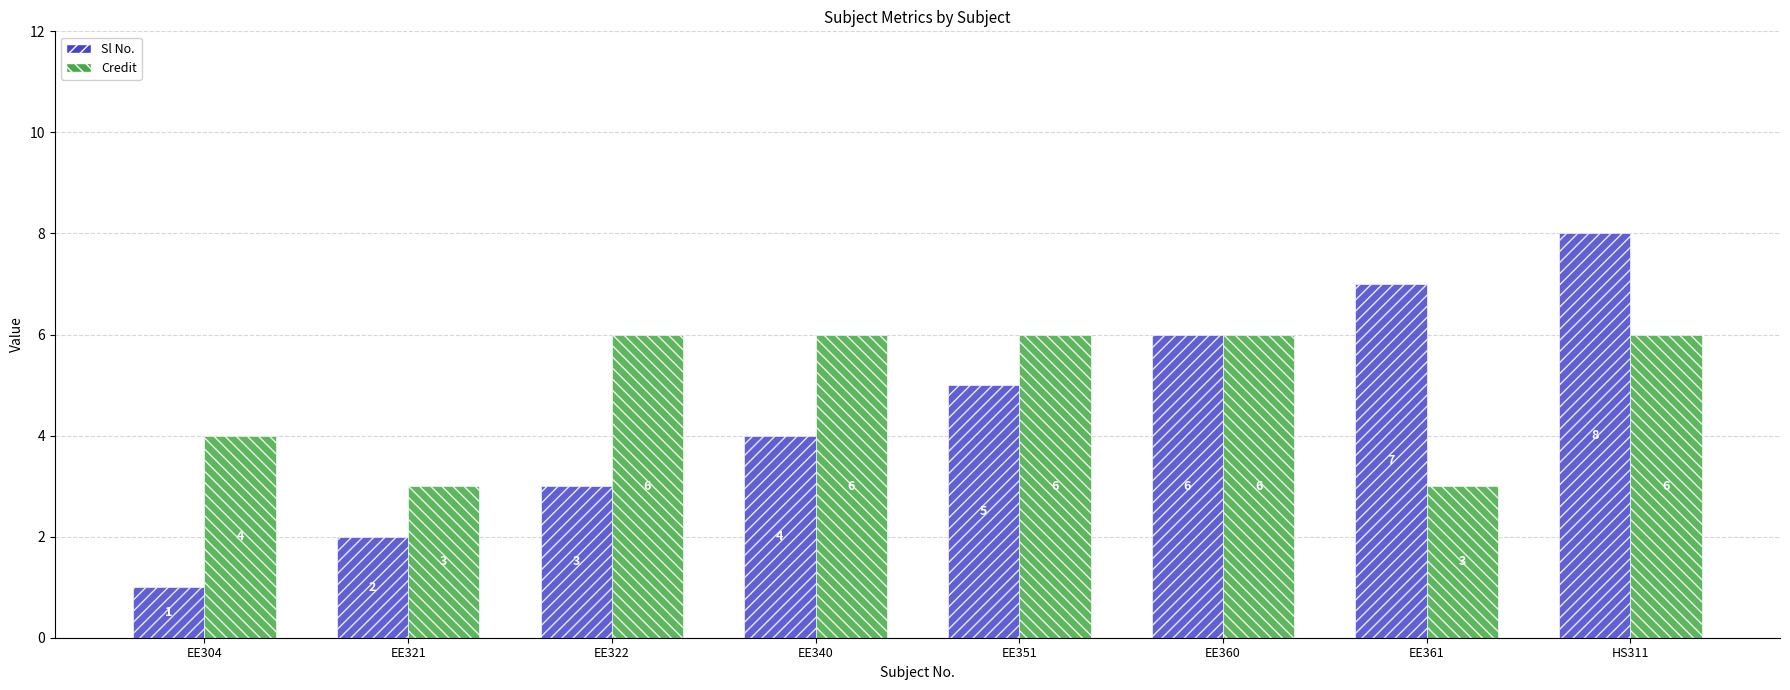

At EE304, list the series in order from largest to smallest.

Credit, Sl No.